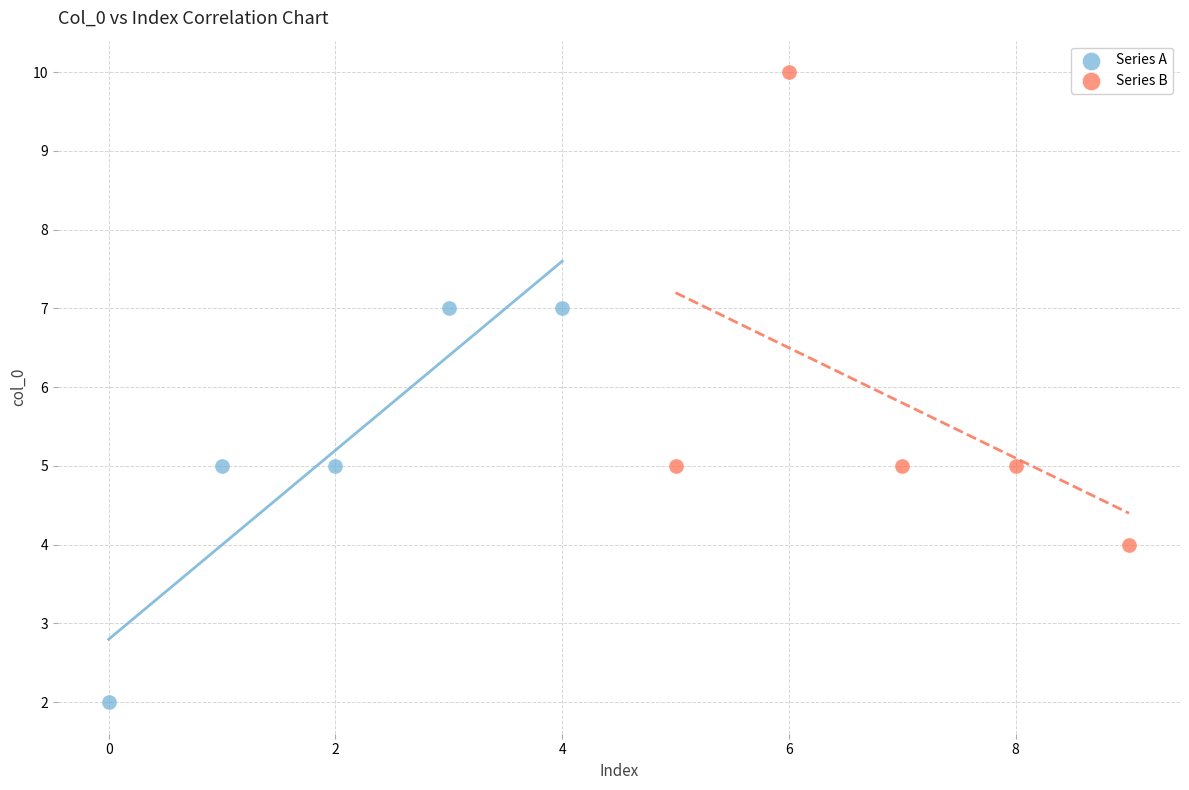

Which series reaches the minimum Y coordinate?

Series A